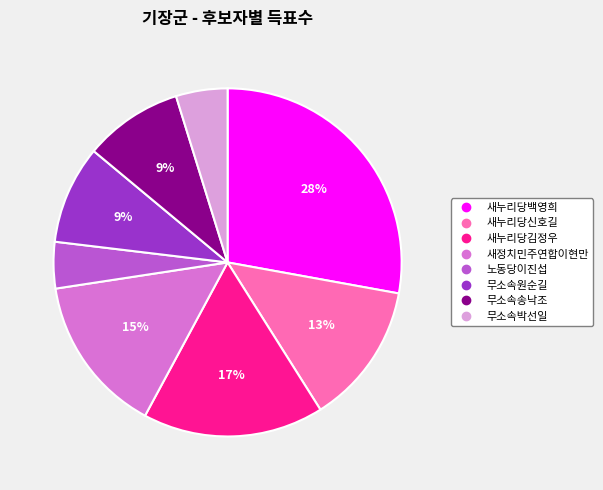

Count the number of slices in the pie.

8